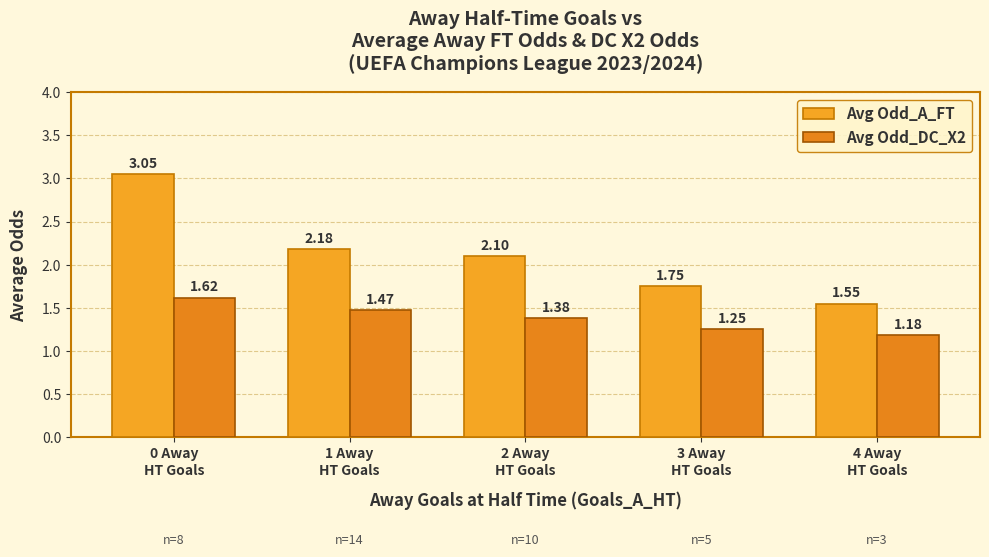

How many values in the Avg Odd_A_FT series exceed 2?

3